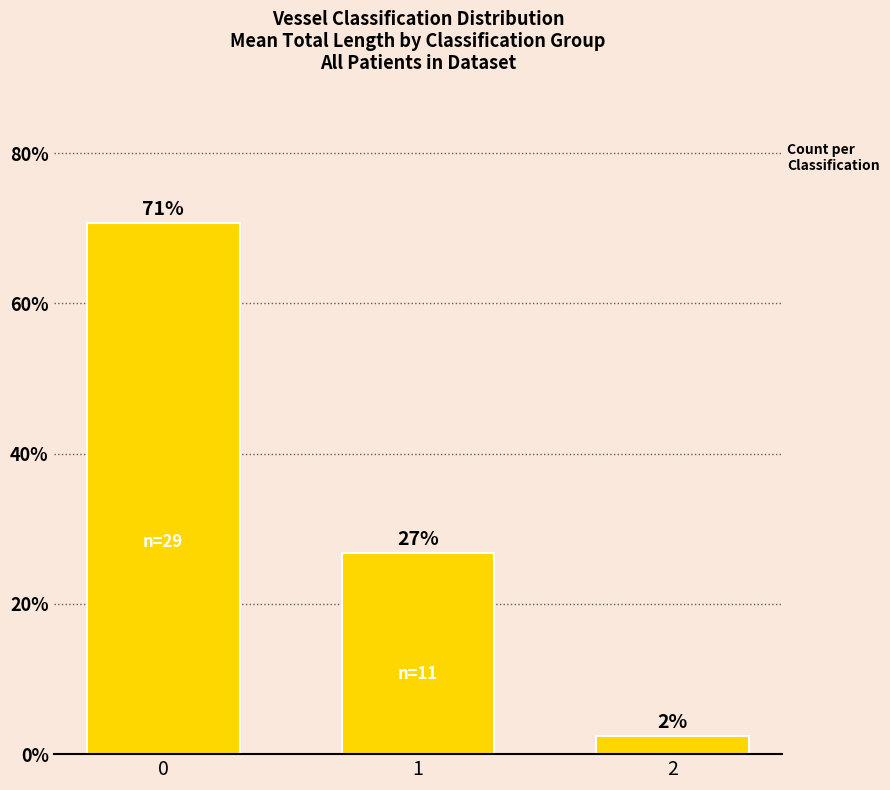

What is the difference between the second highest and minimum values?

24.4